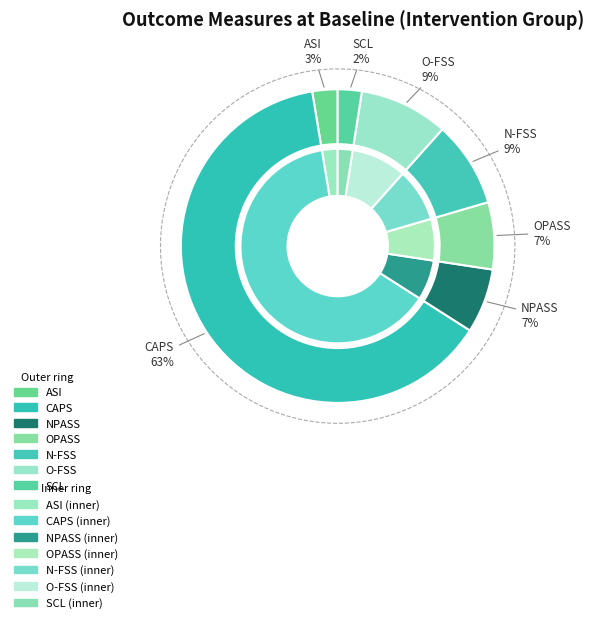

Rank the categories by value from highest to lowest.

CAPS, O-FSS, N-FSS, OPASS, NPASS, ASI, SCL